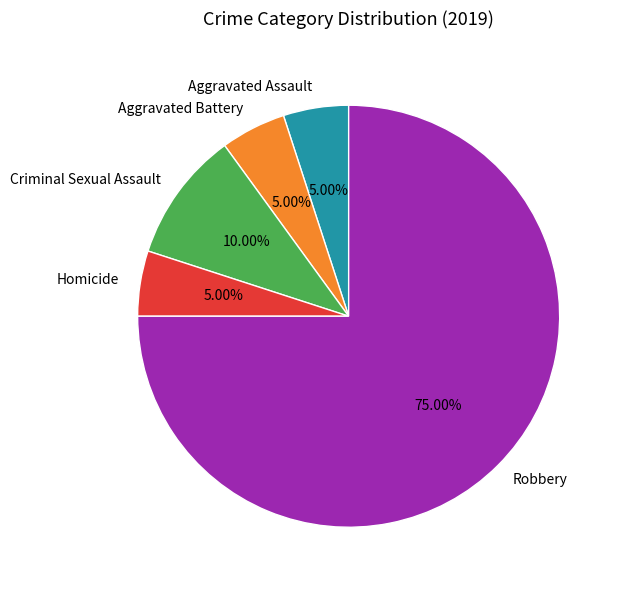

Which slice is the largest?

Robbery